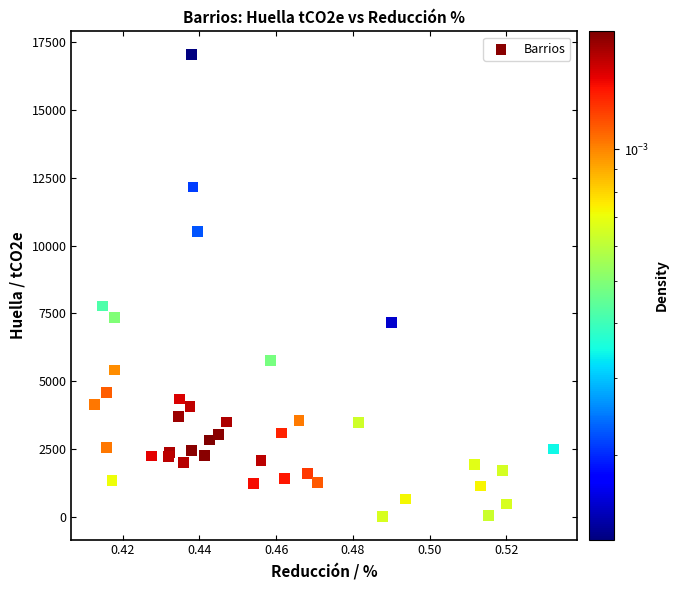

What Y value in the scatter plot is closest to 8526?

7767.6